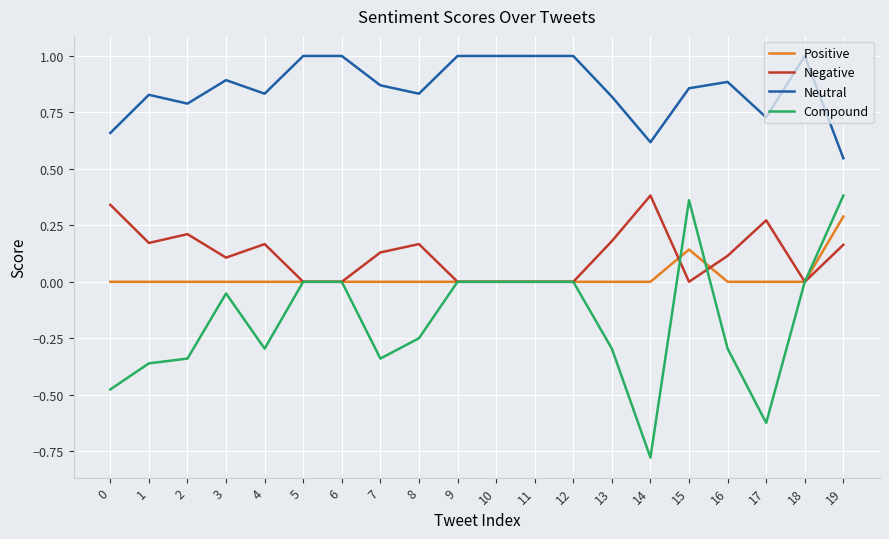

What is the greatest value displayed?

1.0